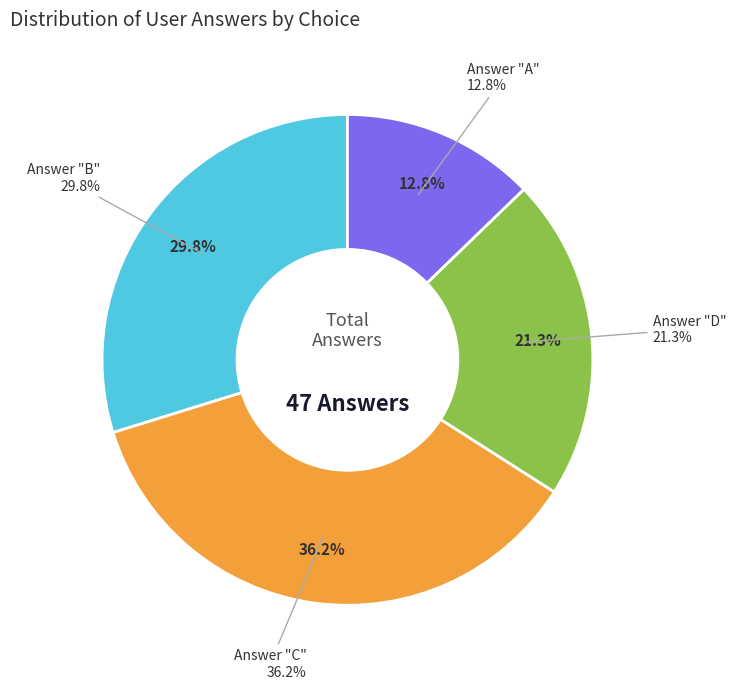

Is there a majority slice in this chart?

No